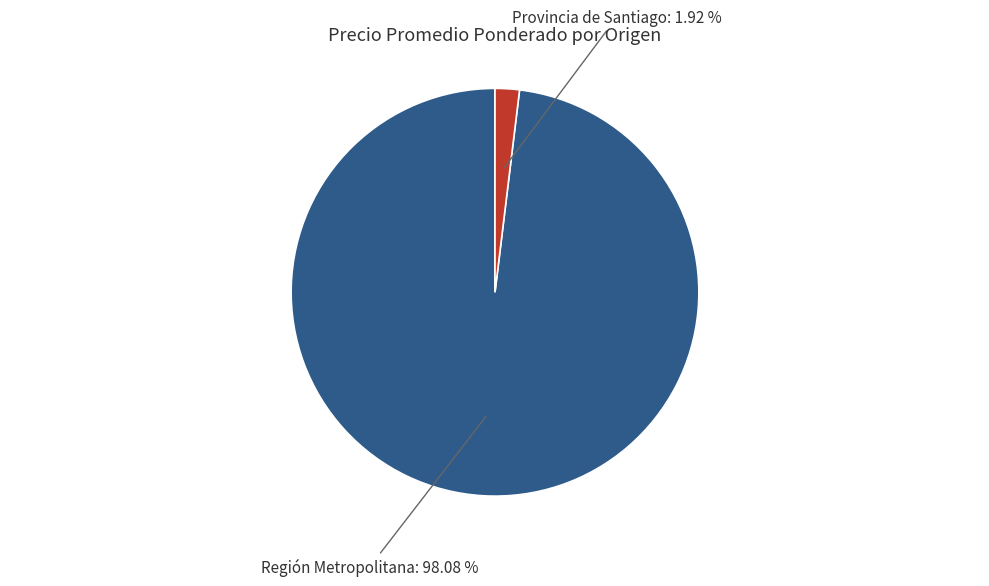

Is there a majority slice in this chart?

Yes